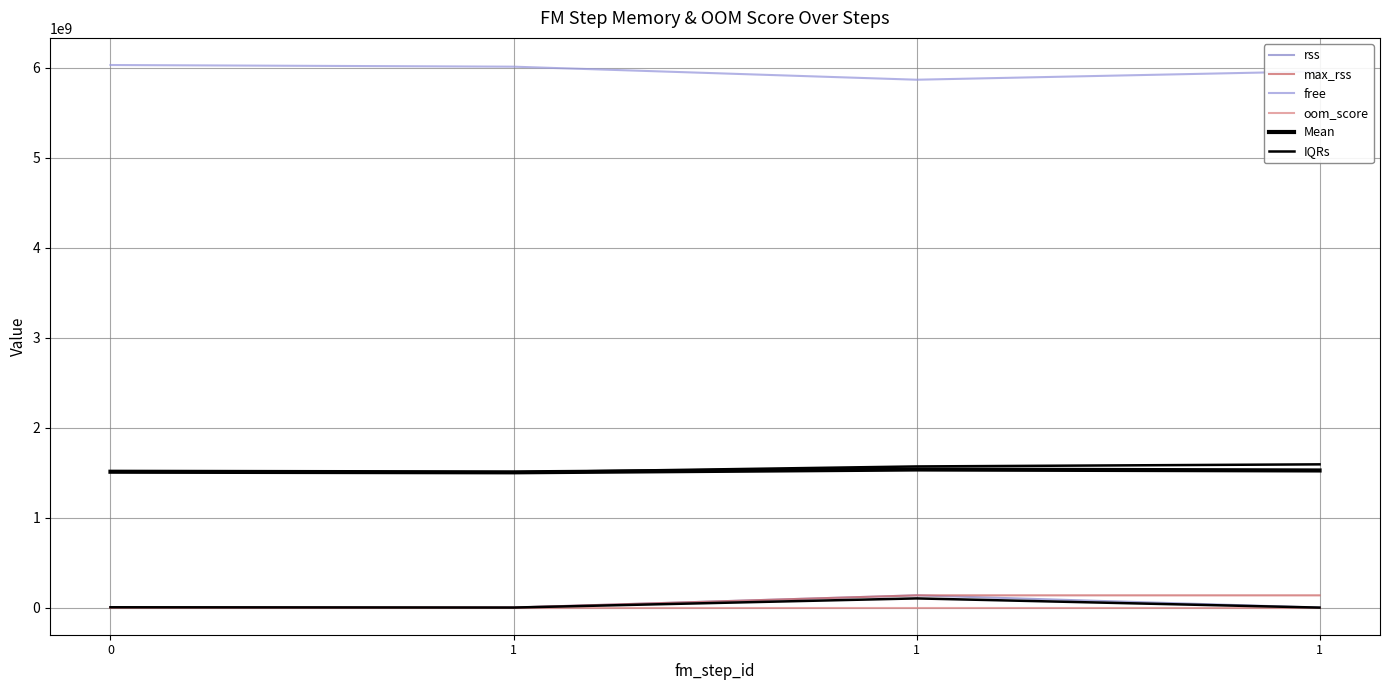

What is the average value of the rss series?

35398656.0